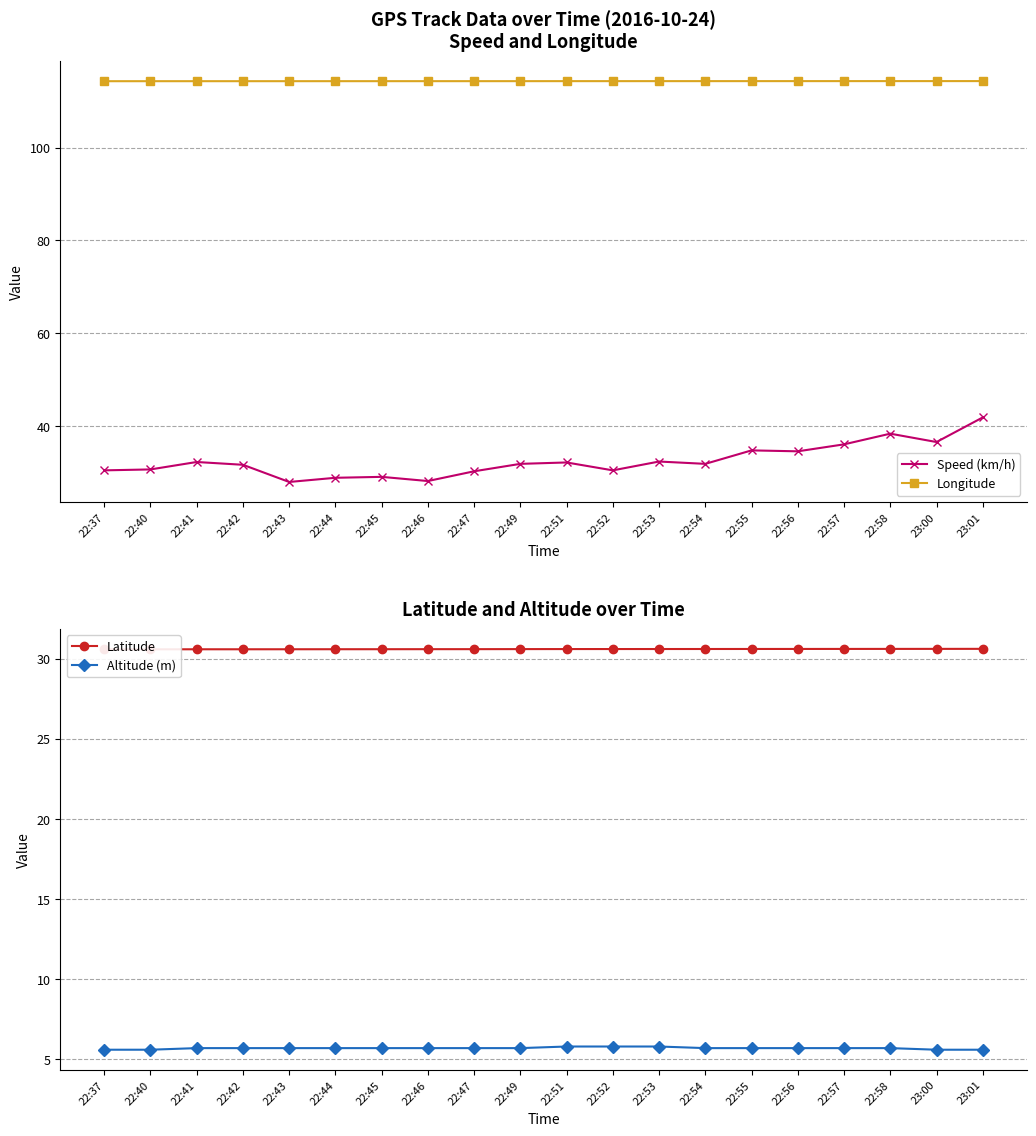

What is the greatest value displayed?

114.3